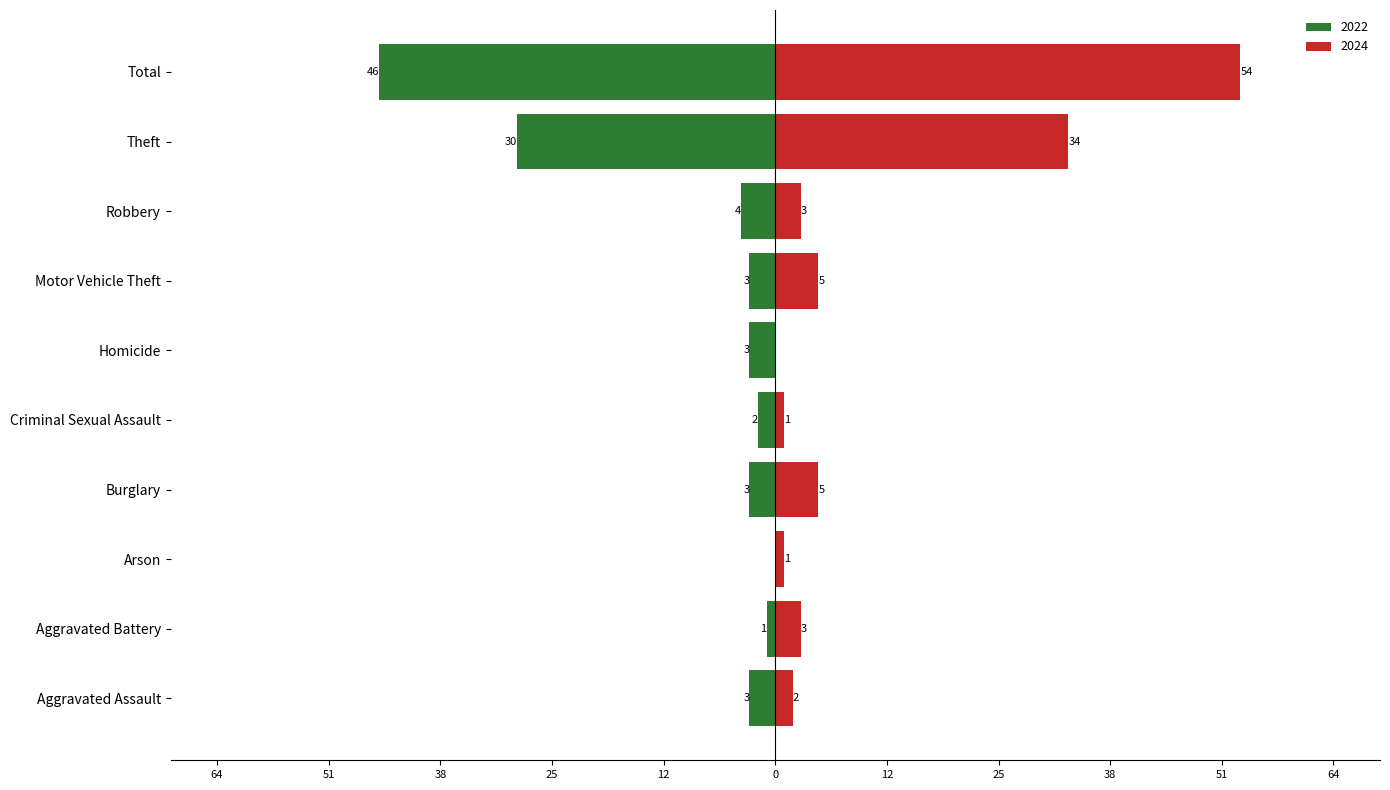

Which category has the lowest value in the 2024 series?

Homicide